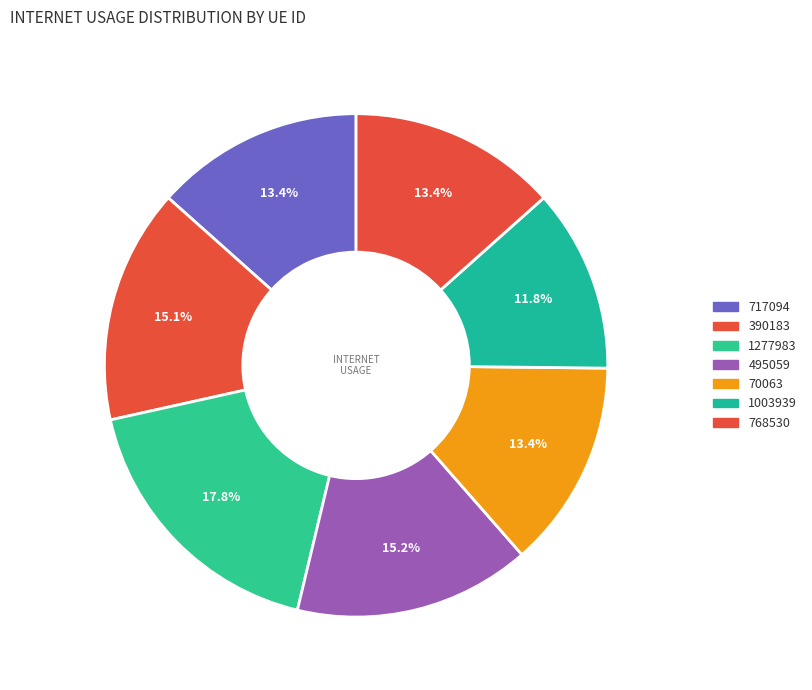

To the nearest percent, what portion does 390183 represent?

15%